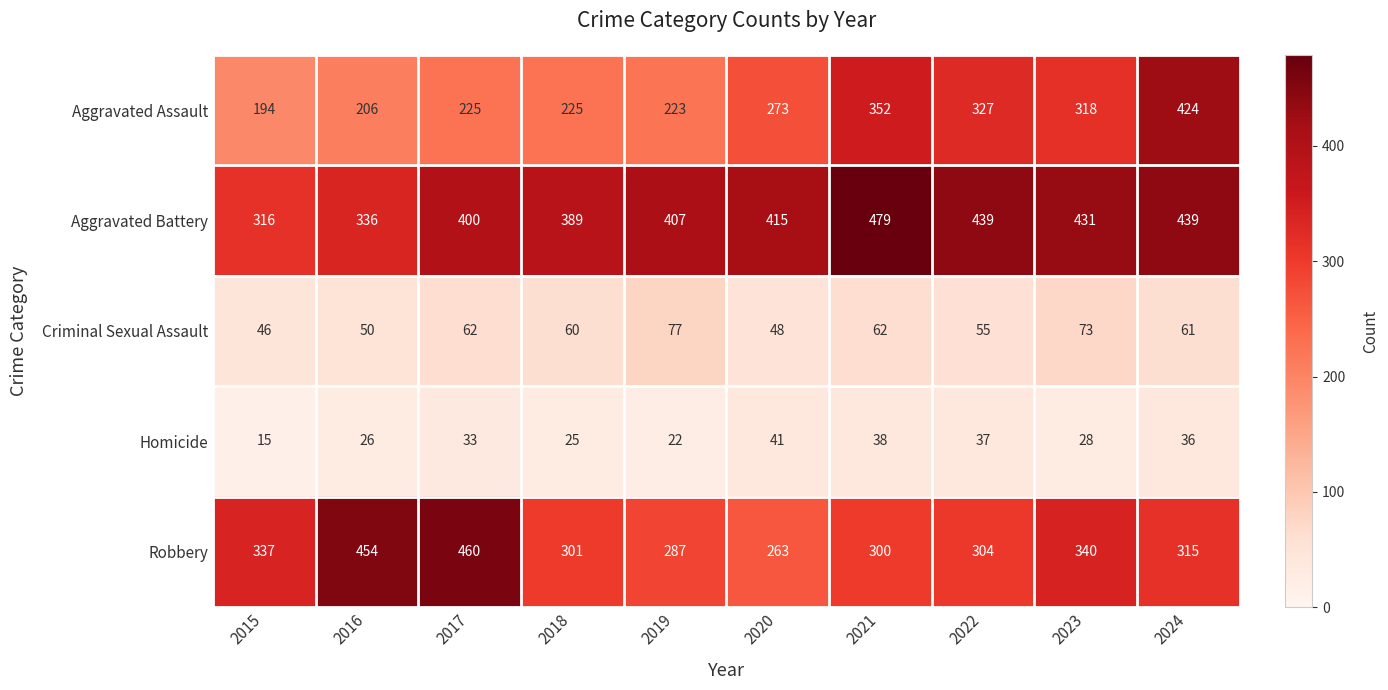

What is the average value of the Robbery series?

336